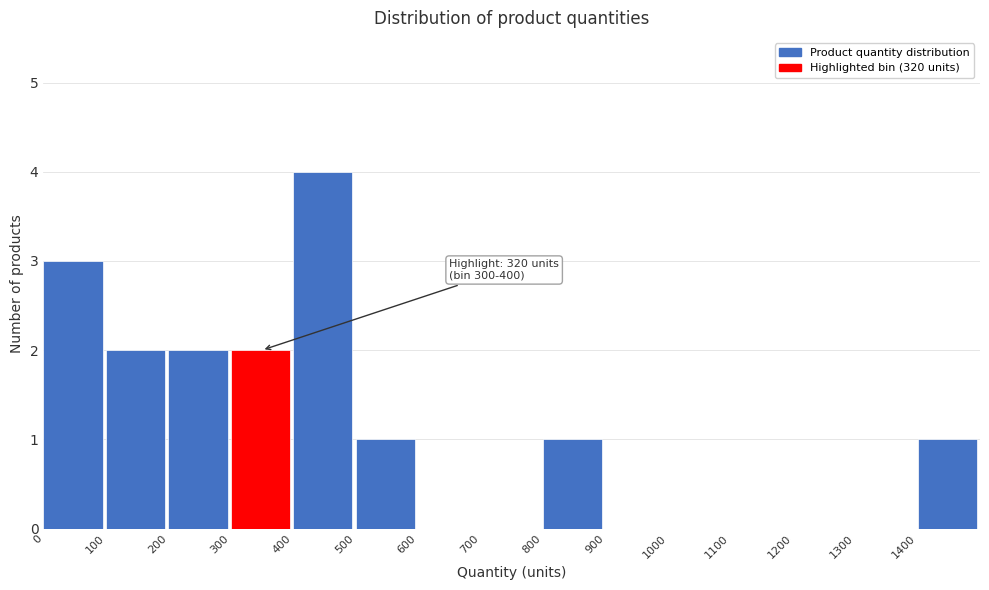

Which range on the x-axis has the tallest bar?

400 to 500